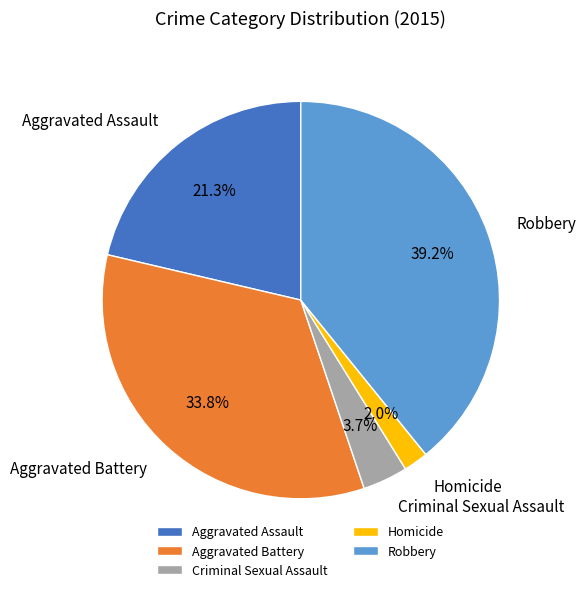

What percentage is NOT represented by Criminal Sexual Assault?

96.3%